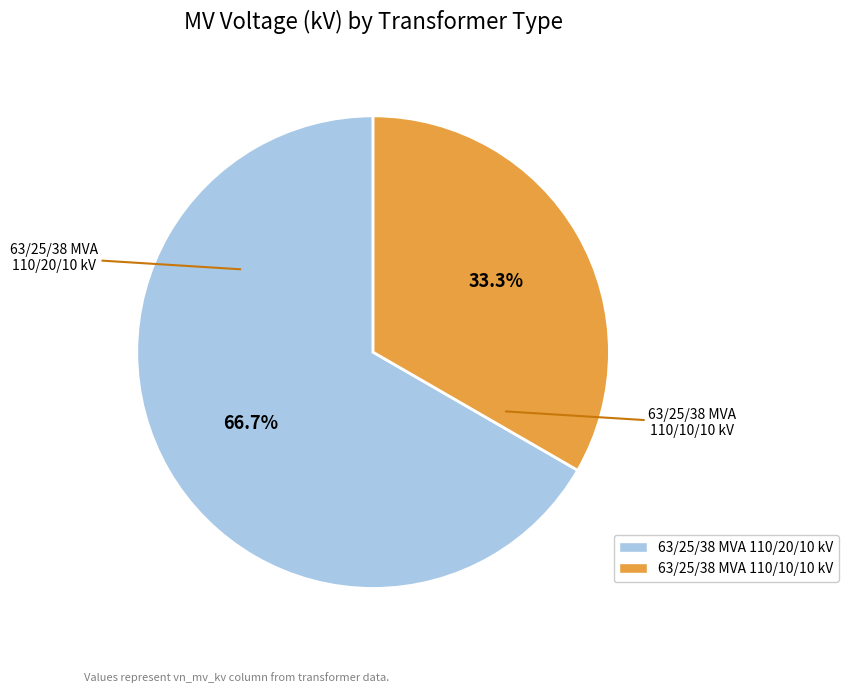

Approximately how many times larger is the value at 63/25/38 MVA 110/20/10 kV compared to 63/25/38 MVA 110/10/10 kV?

2.0